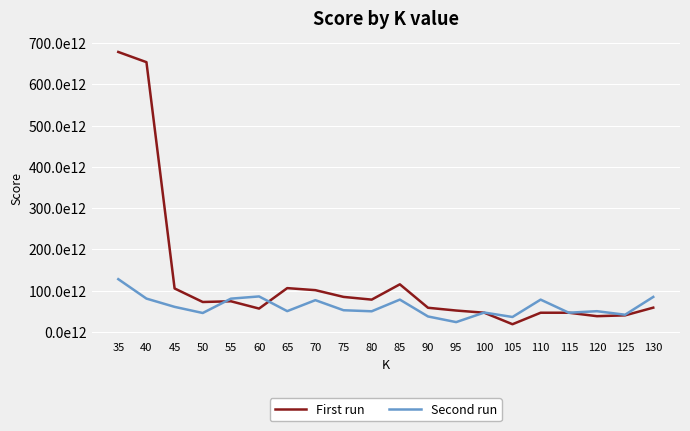

What is the value of the First run point at the 1st from the left?

678173755630639.0